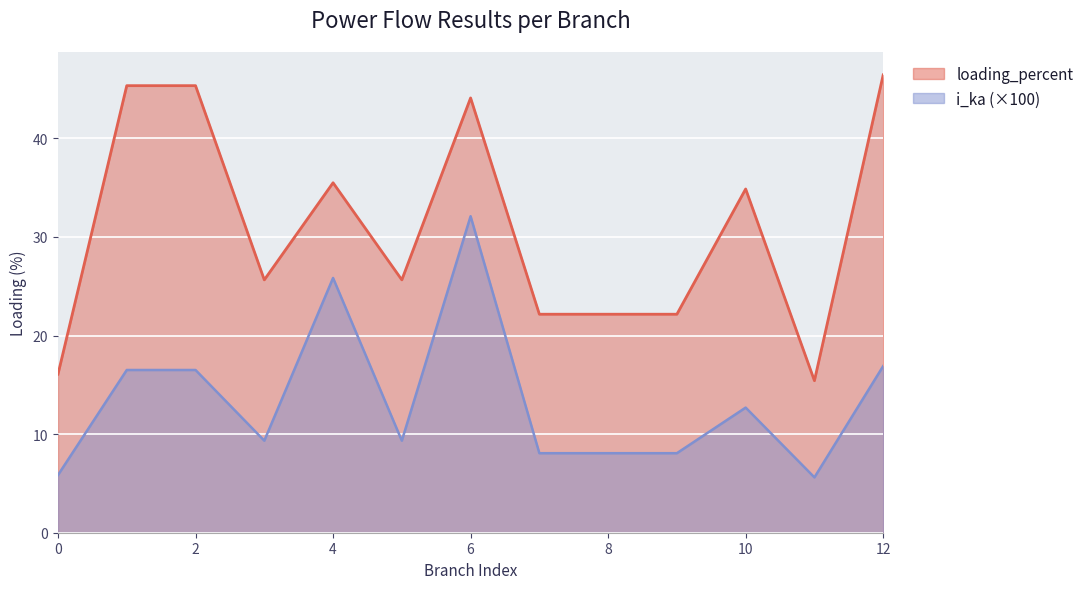

True or false: loading_percent has a value of 25.7 at 5.

True